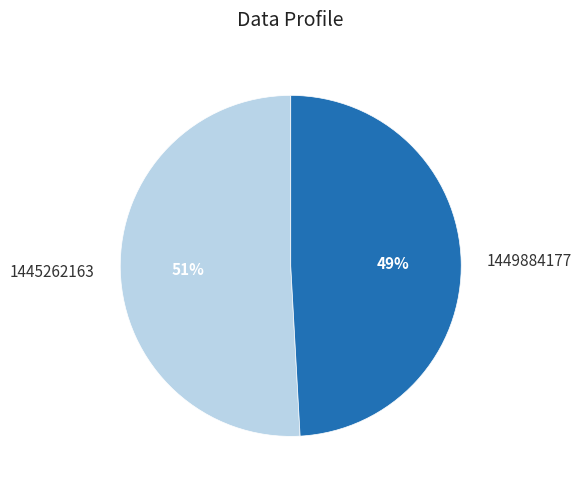

Count the number of slices in the pie.

2